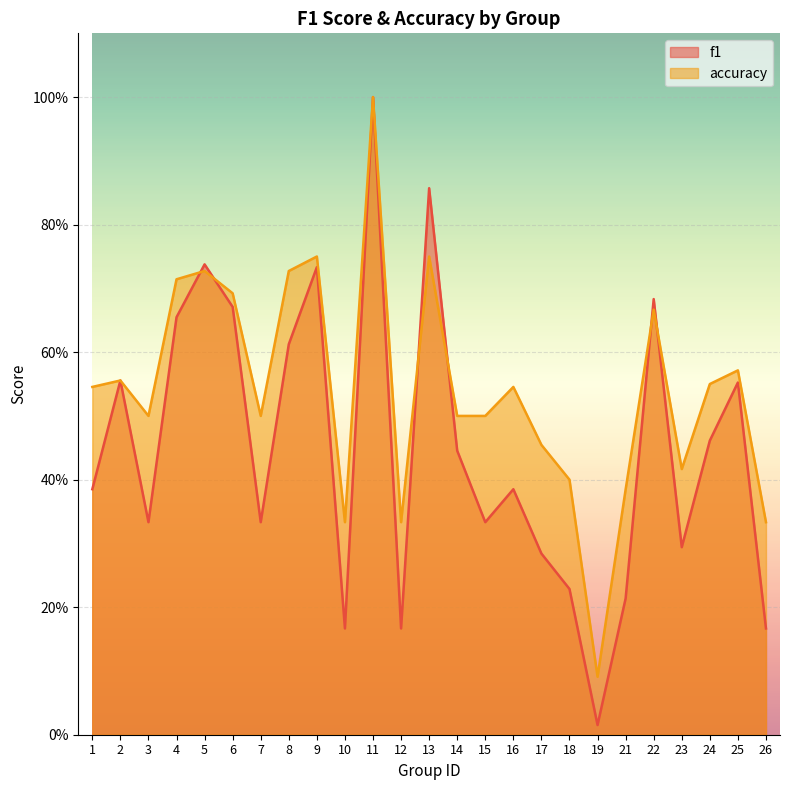

Rank the series at 16 from highest to lowest value.

accuracy, f1